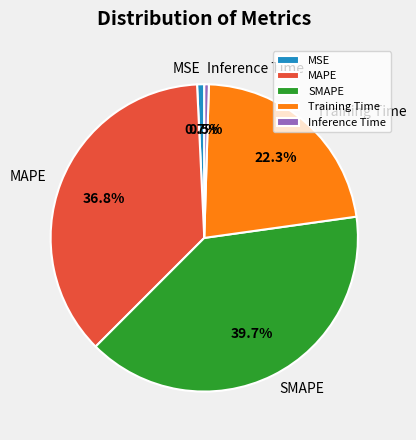

Which has a higher value, MAPE or MSE?

MAPE